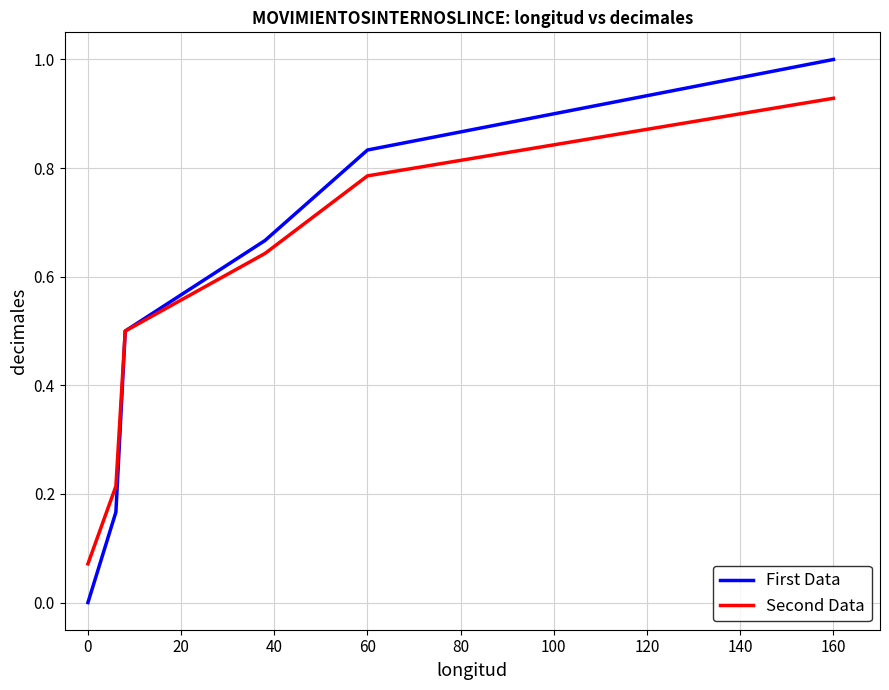

Which series has the largest range (max minus min)?

First Data